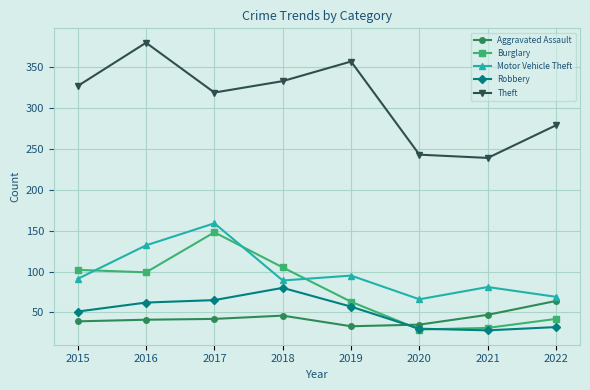

True or false: Burglary has a value of 164 at 2015.

False